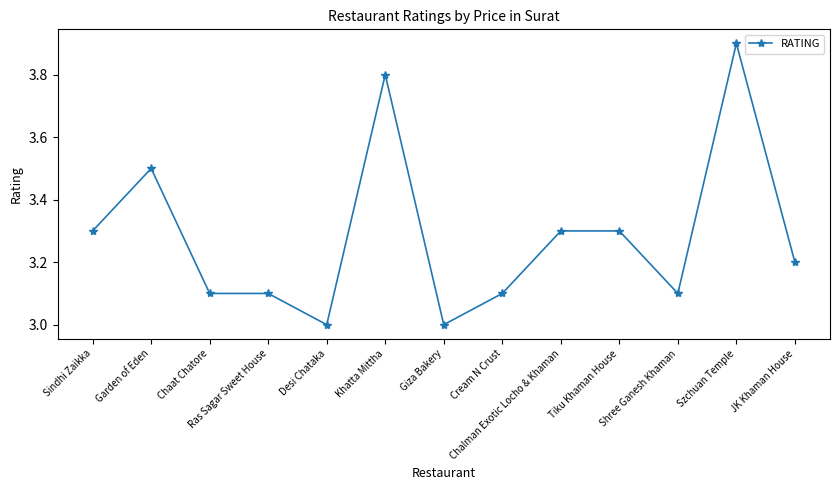

Reading right to left, extract all data points from this chart.

JK Khaman House=3.2	Szchuan Temple=3.9	Shree Ganesh Khaman=3.1	Tiku Khaman House=3.3	Chalman Exotic Locho & Khaman=3.3	Cream N Crust=3.1	Giza Bakery=3.0	Khatta Mittha=3.8	Desi Chataka=3.0	Ras Sagar Sweet House=3.1	Chaat Chatore=3.1	Garden of Eden=3.5	Sindhi Zaikka=3.3